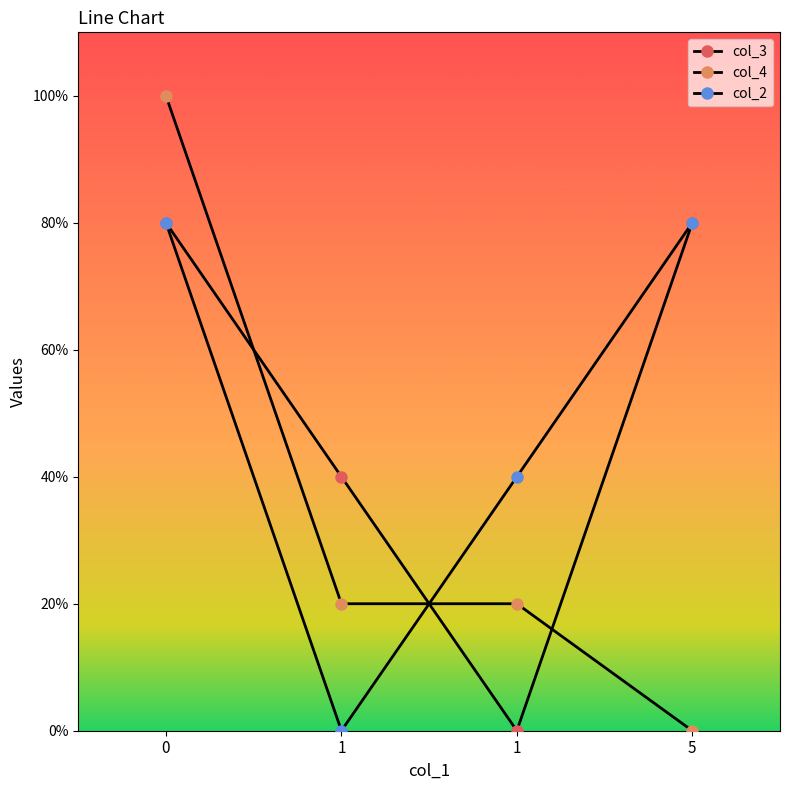

What is the spread (max minus min) of values at 1?

2